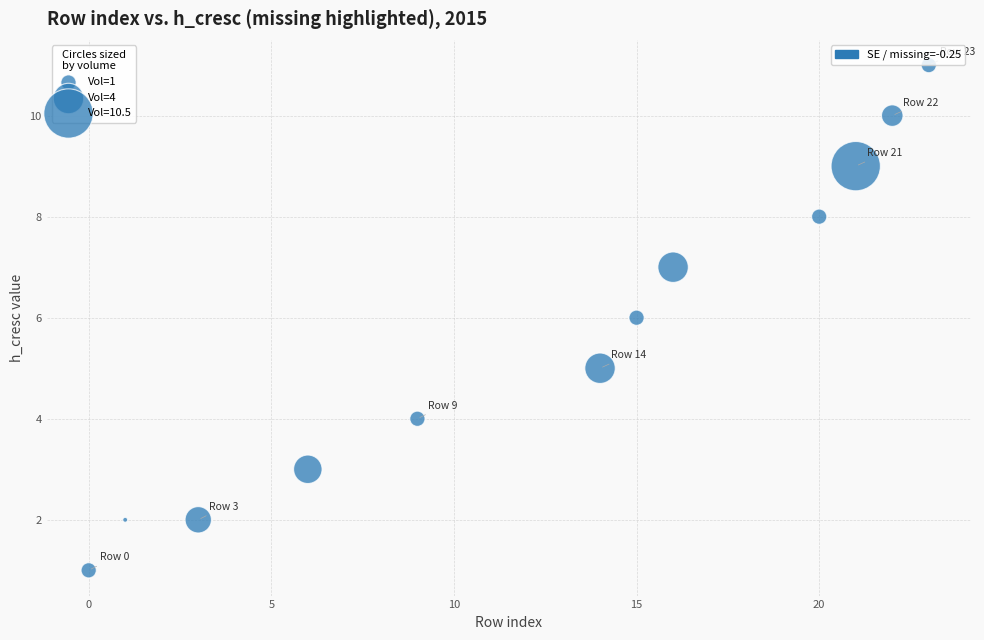

What is the range of X values (max minus min)?

23